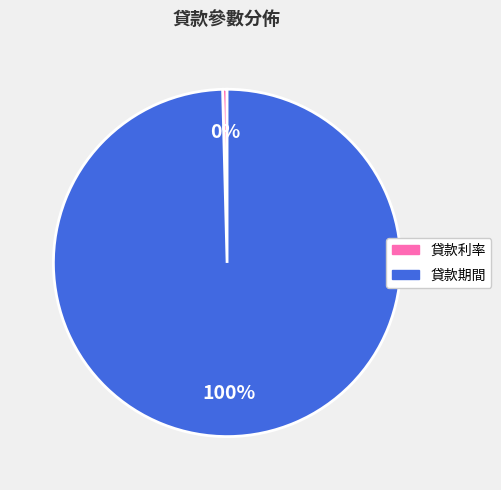

What percentage is the 貸款期間 slice, to the nearest percent?

100%